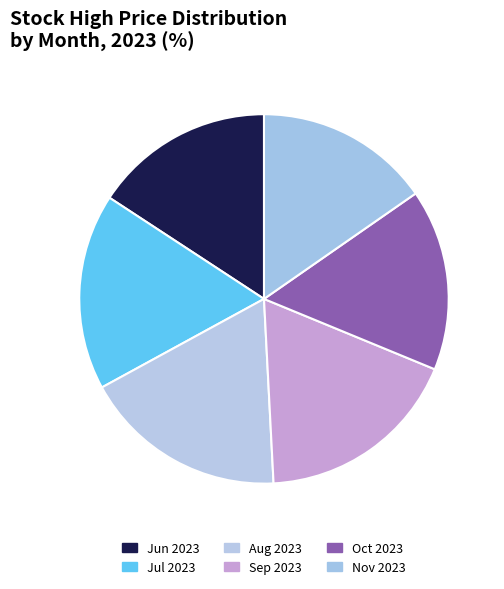

How many segments does this pie chart have?

6